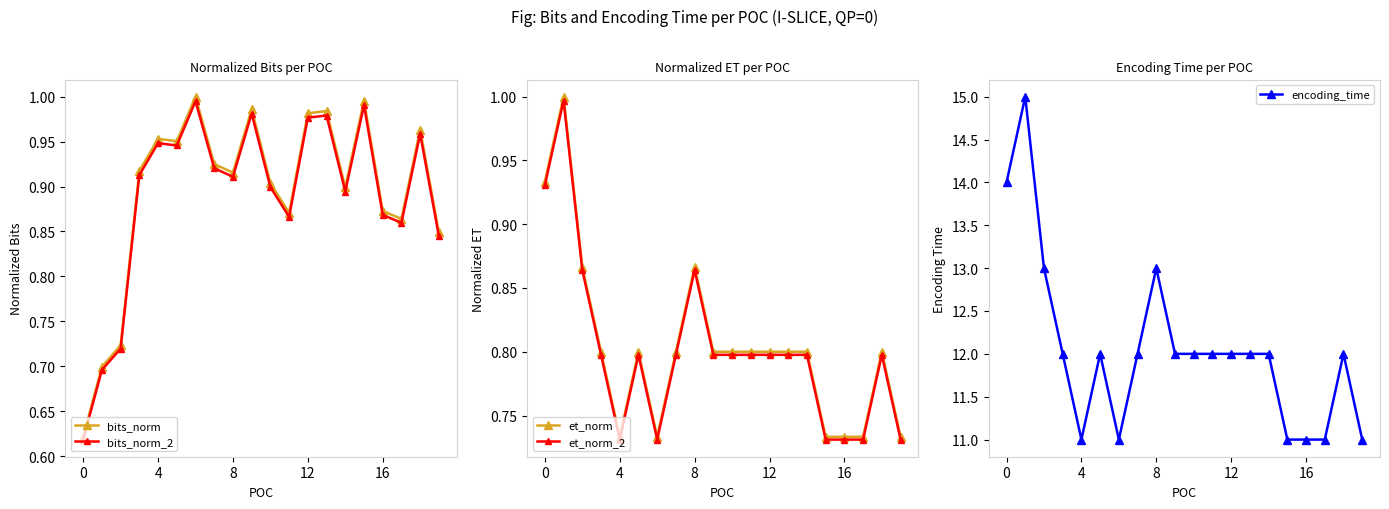

True or false: bits_norm_2 has more than 0 points higher than both neighbors.

True